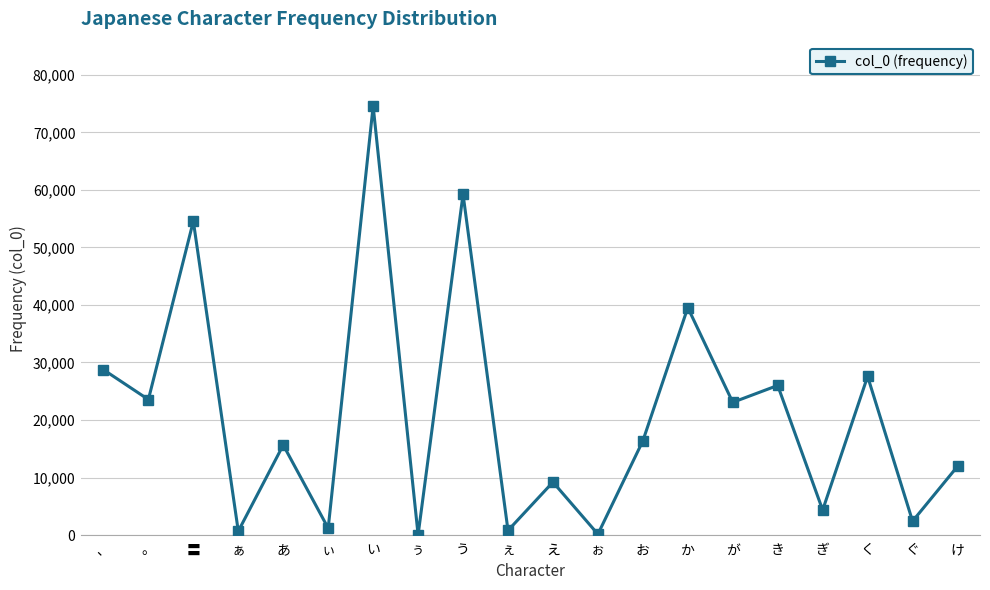

What is the average value?

20986